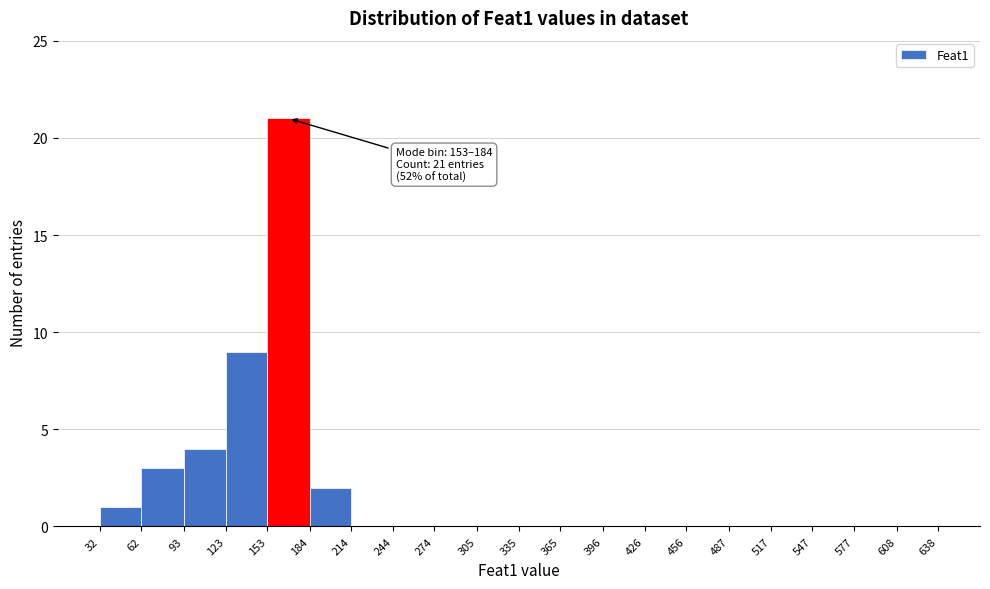

Which range on the x-axis has the tallest bar?

153 to 184